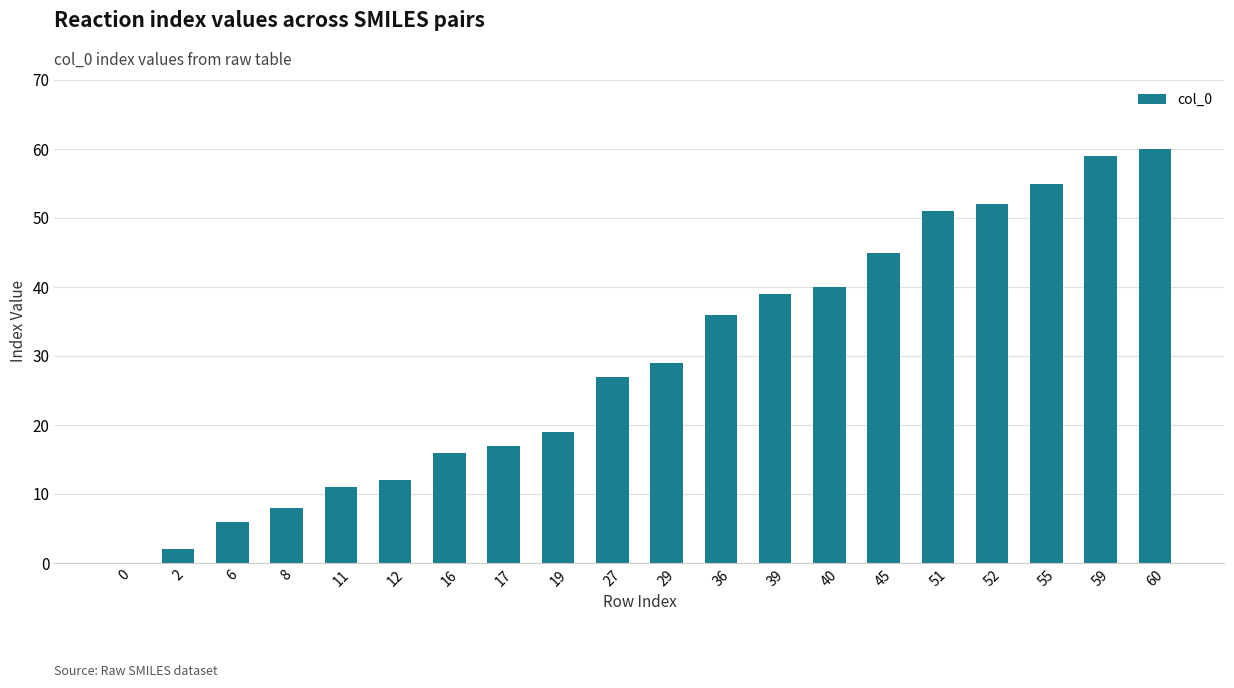

Is it true that the value at 52 is 11?

False